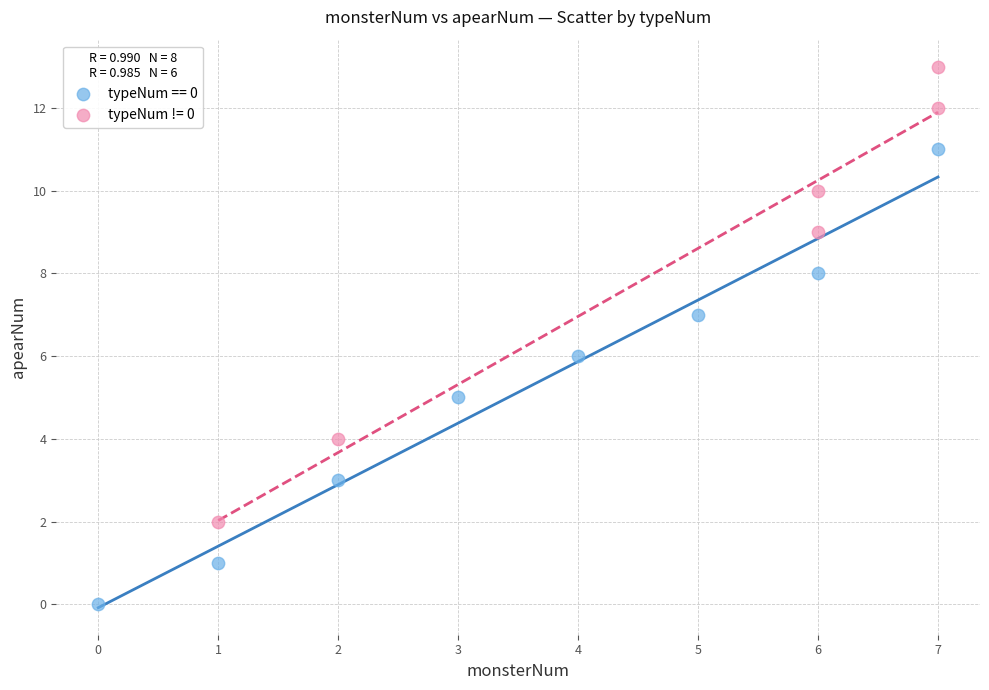

Which series contains the highest Y value?

typeNum != 0